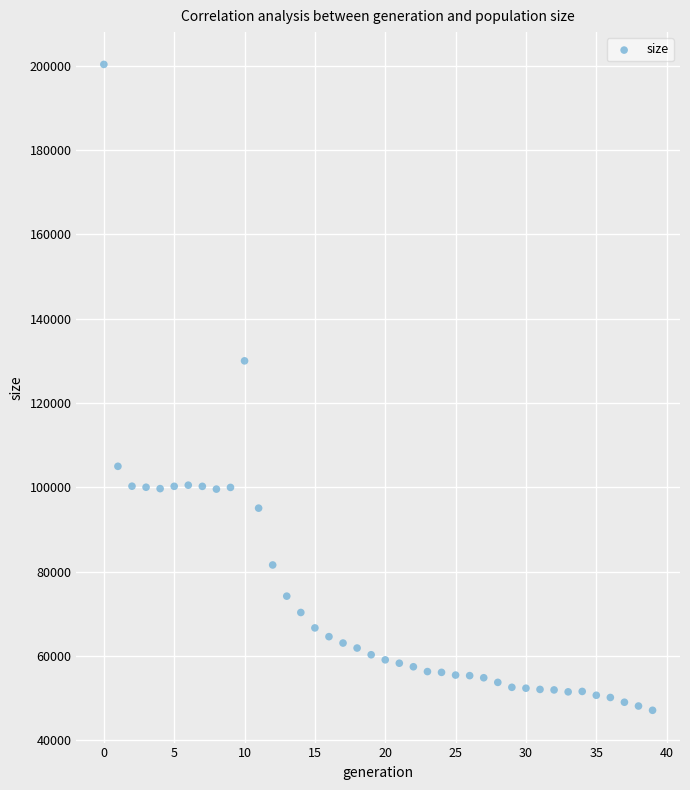

What Y value in the scatter plot is closest to 123706?

129989